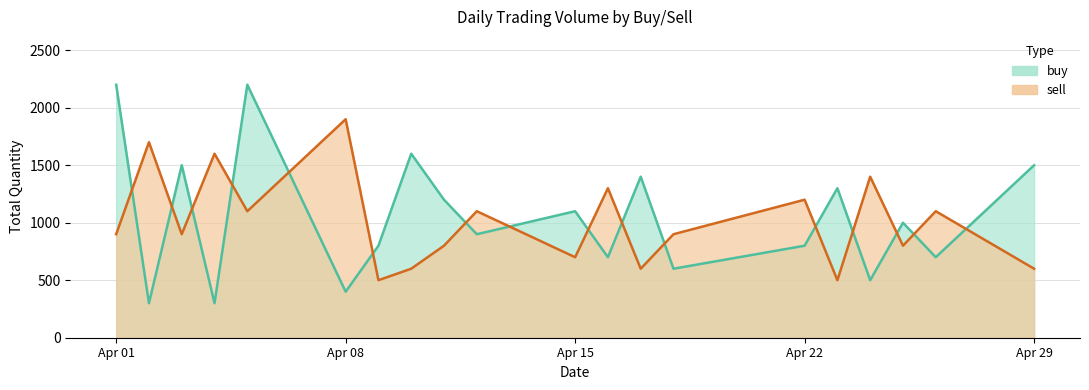

What is the total value across all series at Apr 01?

3100